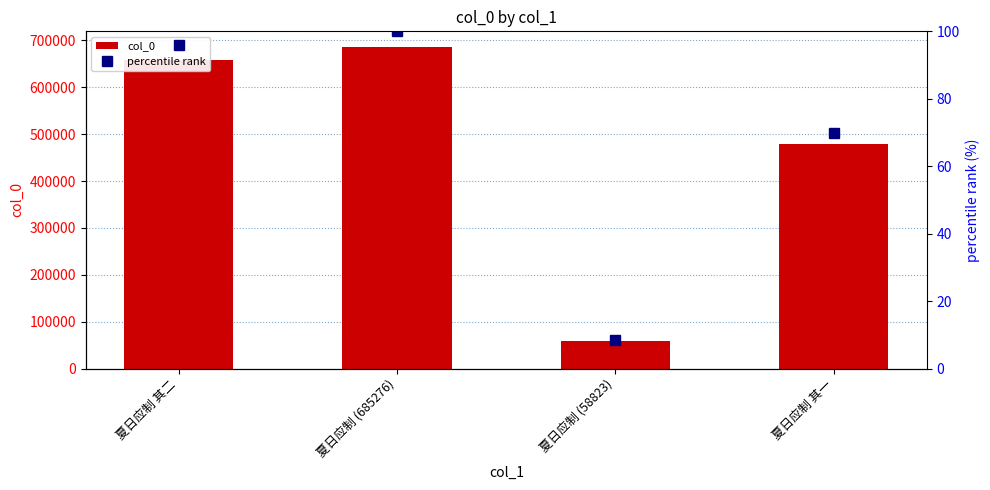

Which category has the lowest value across all series?

夏日应制 (58823)